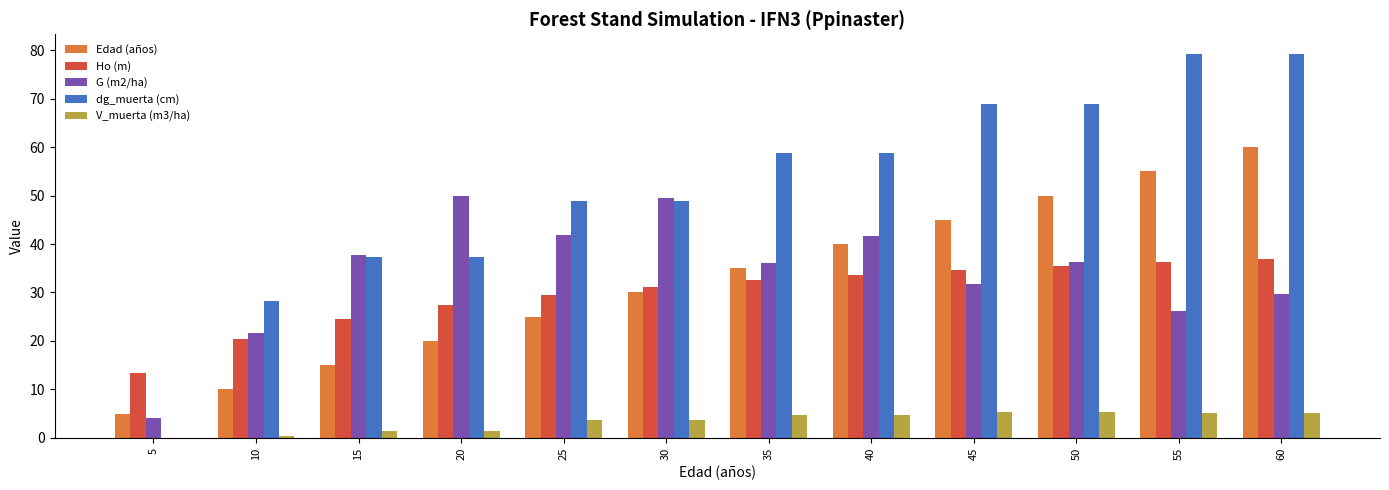

What is the average value of the dg_muerta (cm) series?

51.3